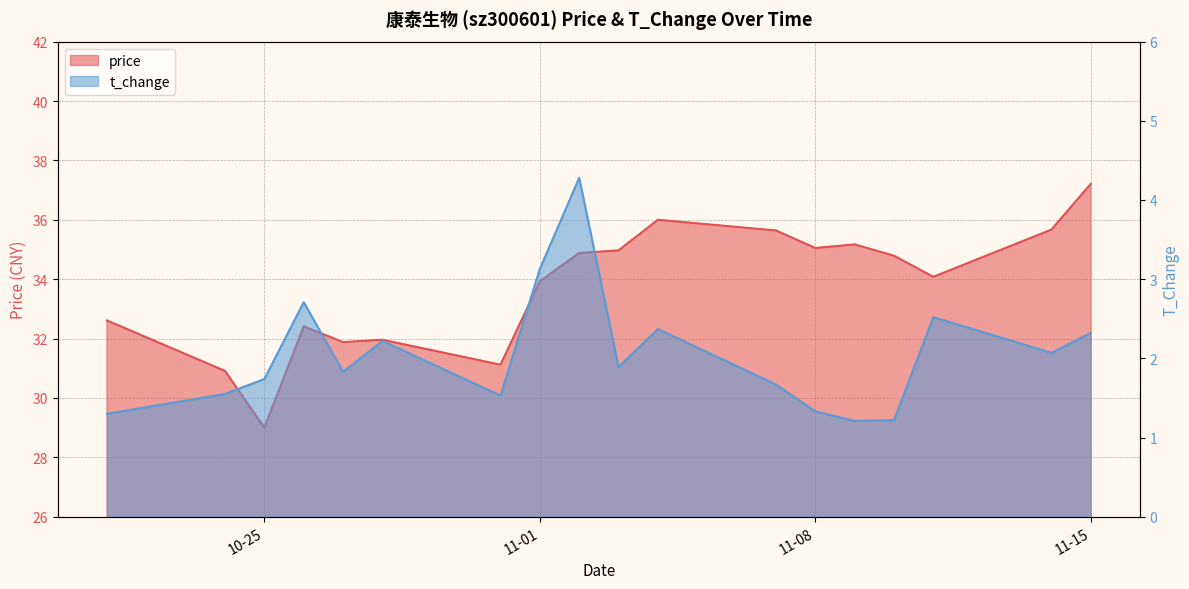

Is the value of price at 2022-11-07 greater than the value of t_change at 2022-11-15?

Yes